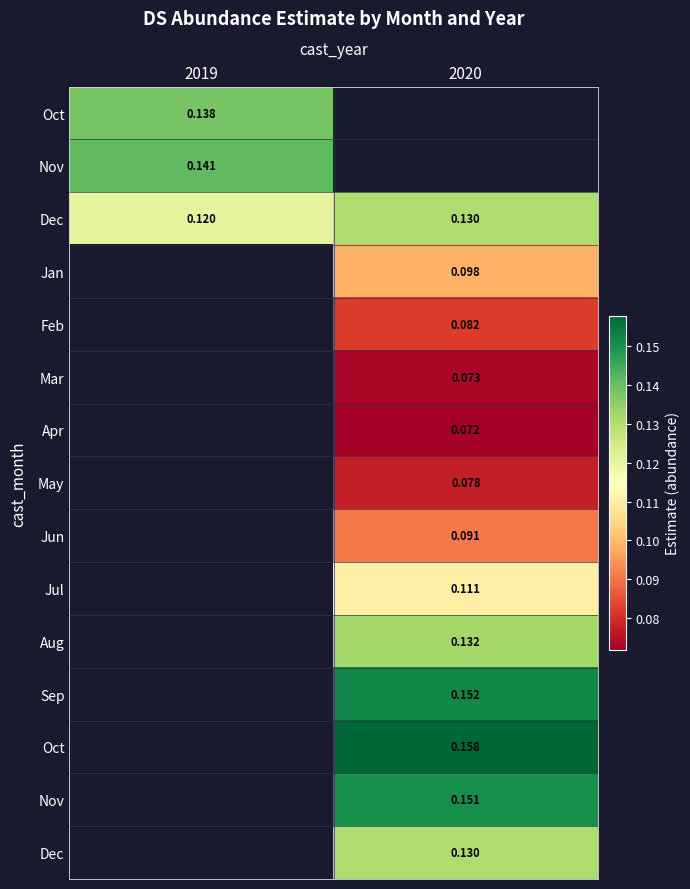

How many categories are shown in the chart?

2